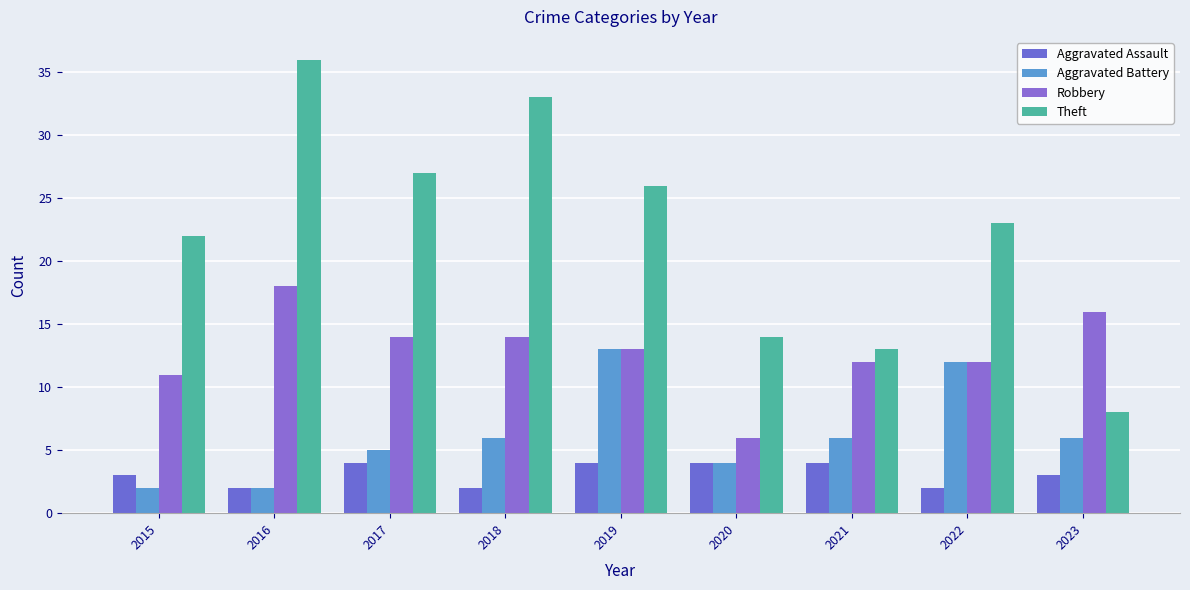

Between 2015 and 2016, which is larger?

2015